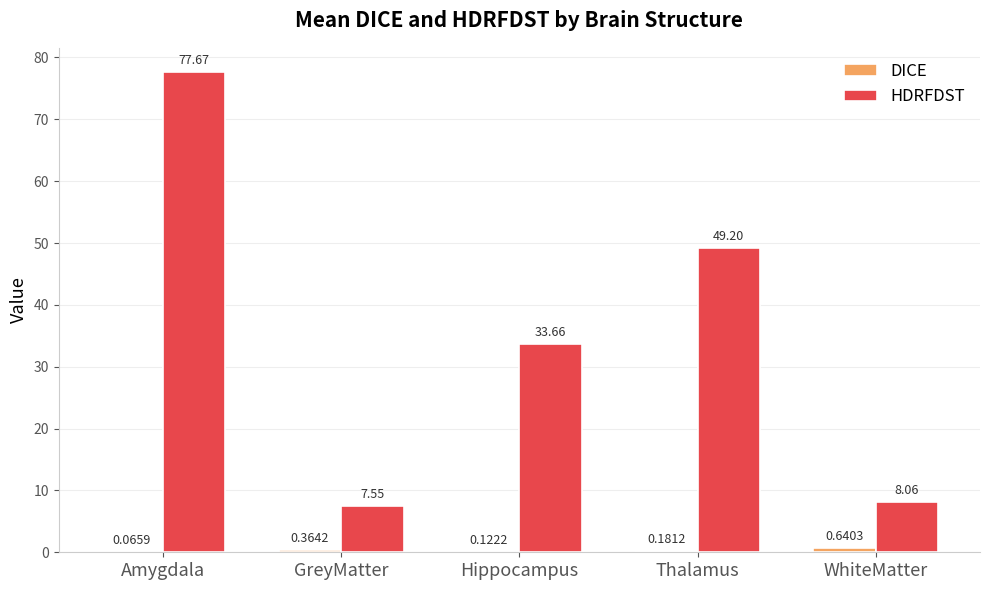

What is the spread (max minus min) of values at Hippocampus?

33.5